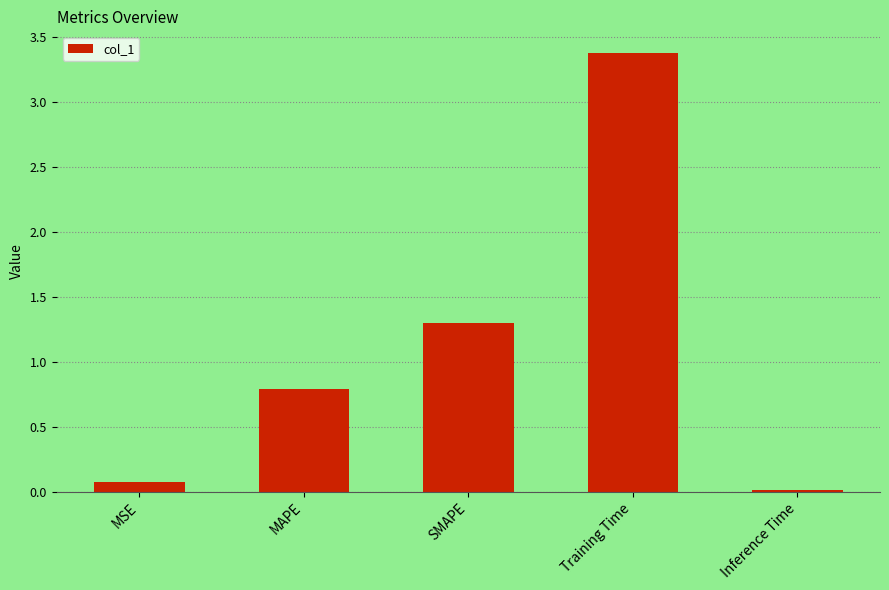

What is the greatest value displayed?

3.4